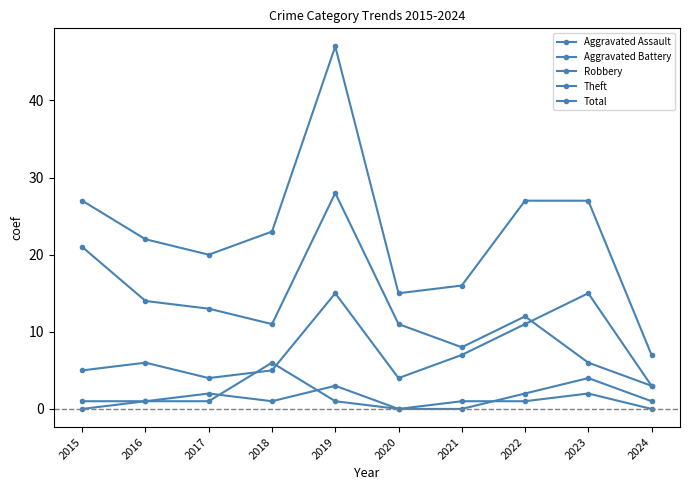

List the series in order of their peak value, highest first.

Total, Theft, Robbery, Aggravated Battery, Aggravated Assault